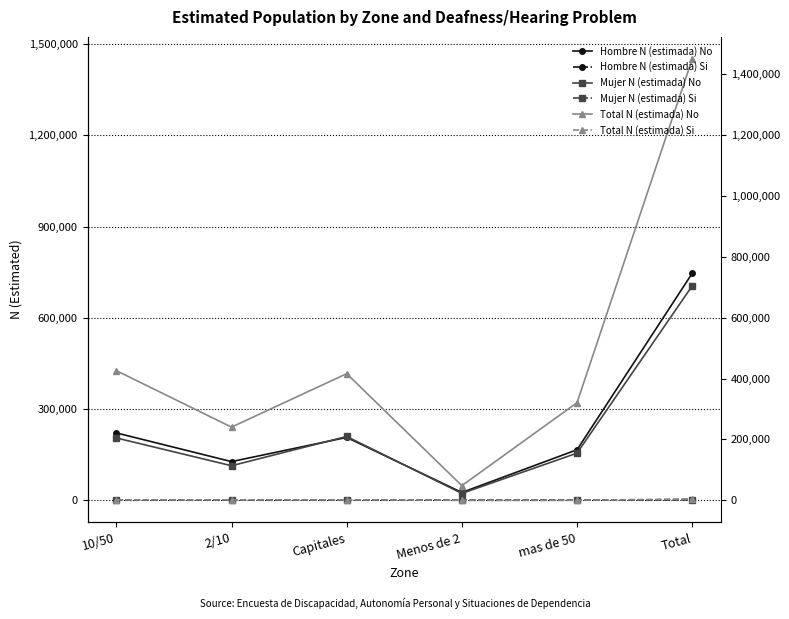

What is the sum of the Total N (estimada) Si values at Total and 2/10?

5403